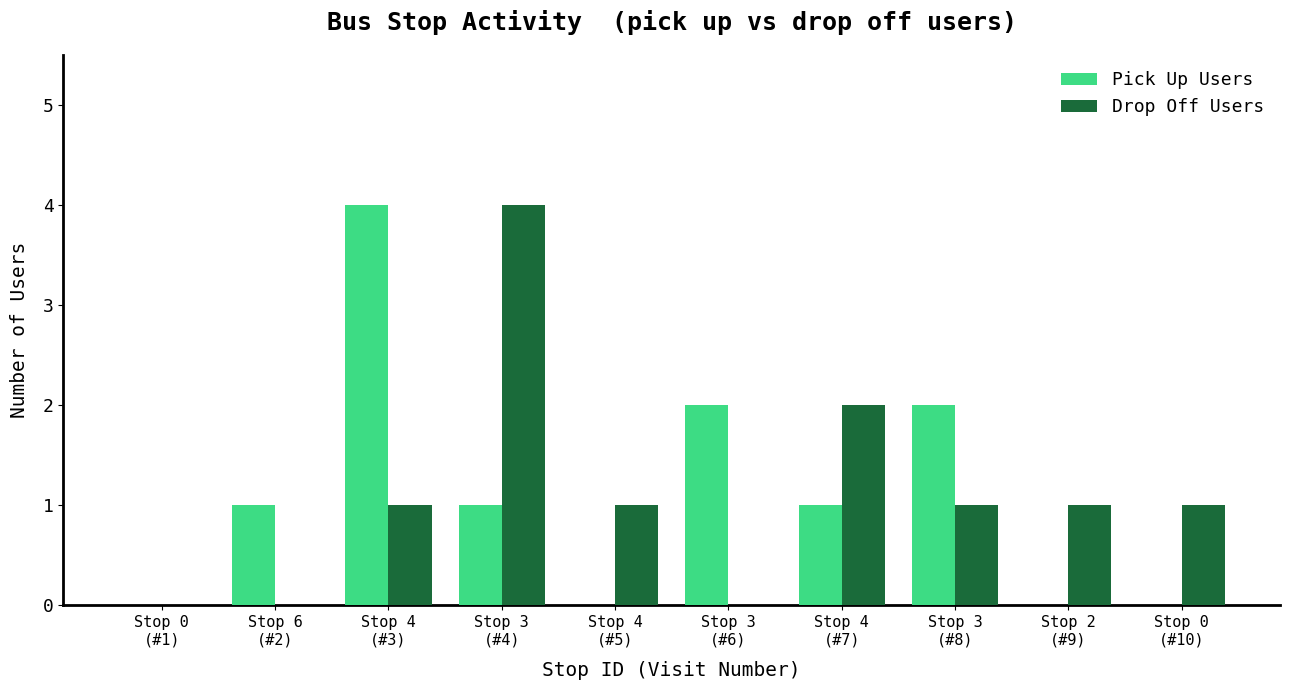

What is the sum of all Drop Off Users values?

11